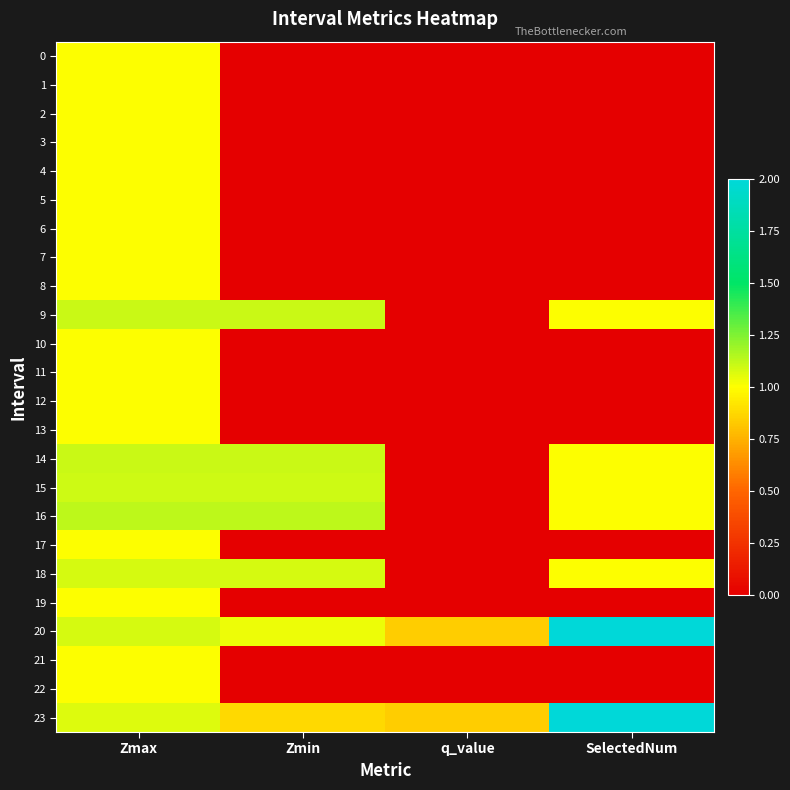

Between q_value and SelectedNum, which series saw the biggest shift?

20